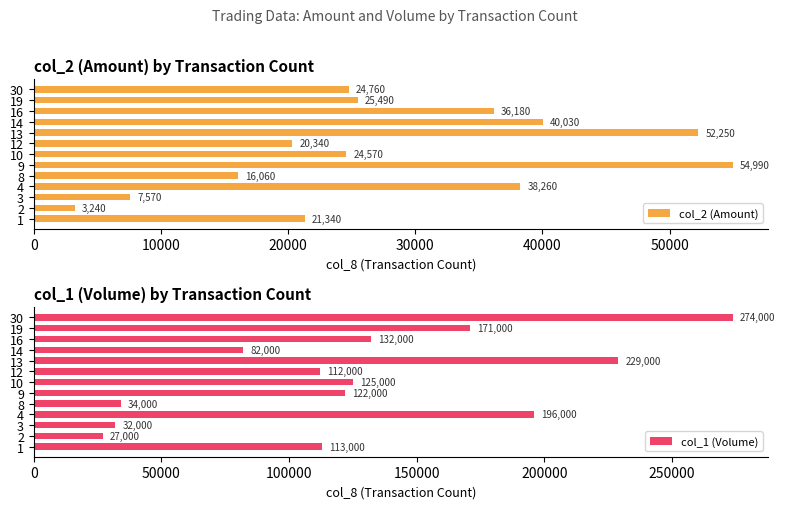

What is the difference between the maximum and minimum values in the col_2 (Amount) series?

51750